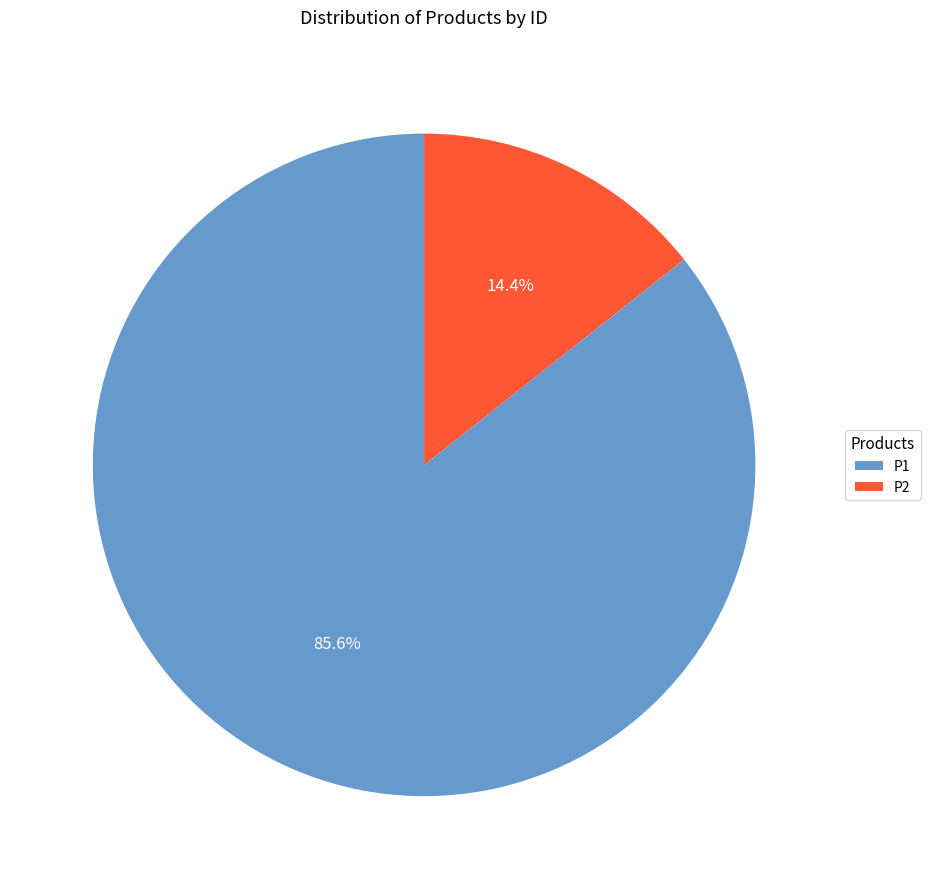

Is P2 the majority of the pie?

No